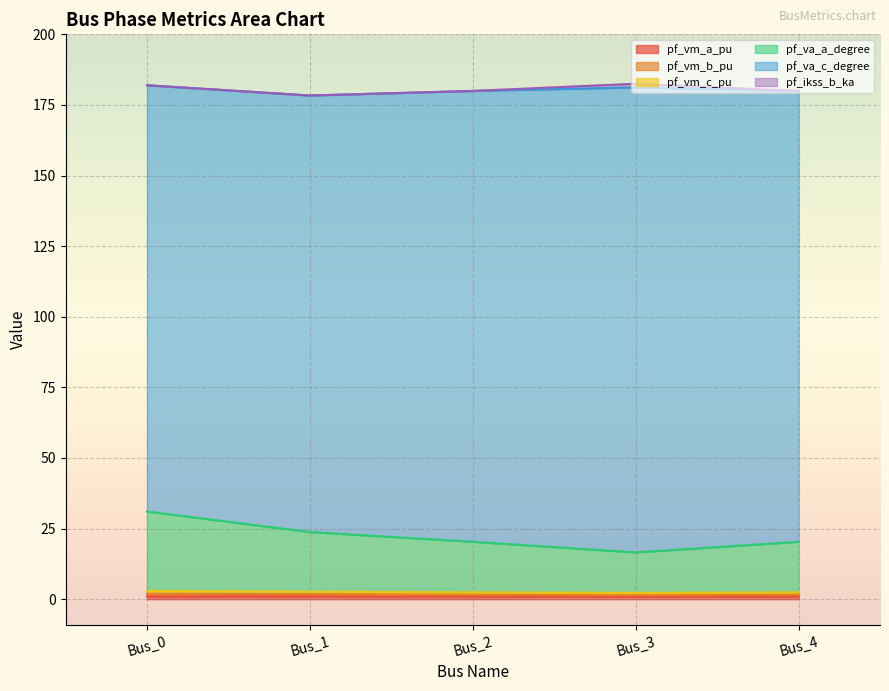

True or false: pf_va_c_degree and pf_vm_a_pu cross at least once.

False